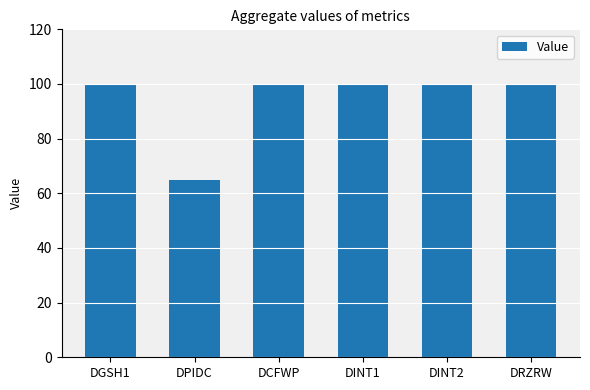

What is the ratio of the value at DCFWP to the value at DPIDC?

1.5